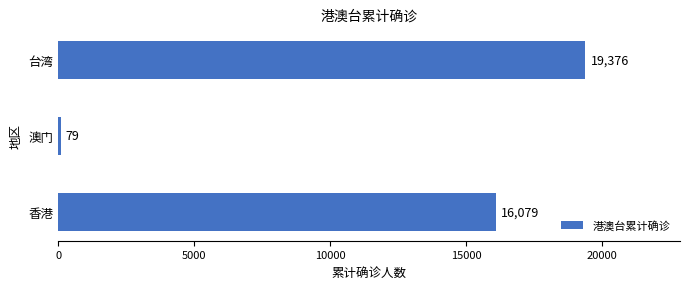

What is the change in value from 香港 to 澳门?

-16000